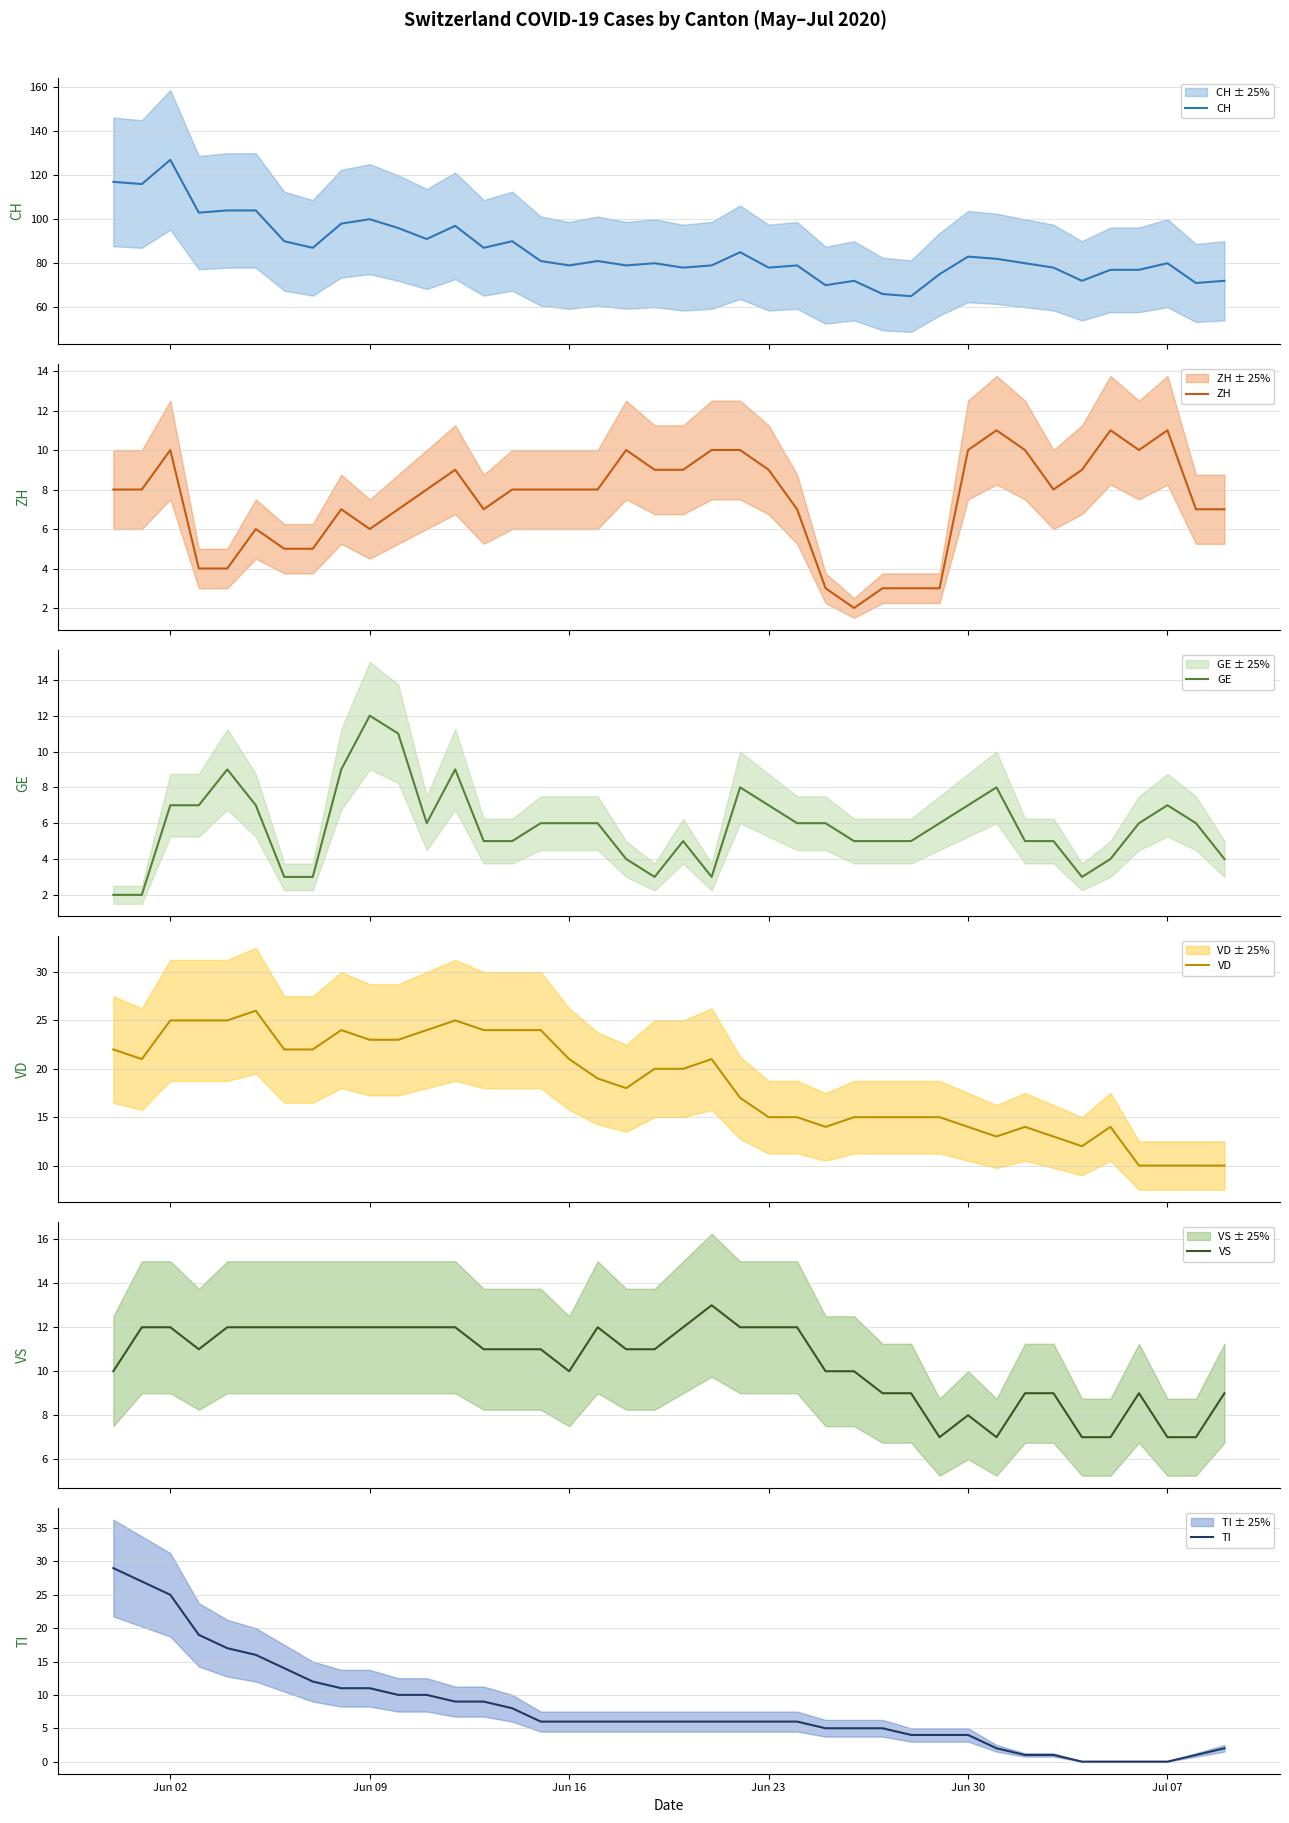

What is the lowest value of the CH series?

65